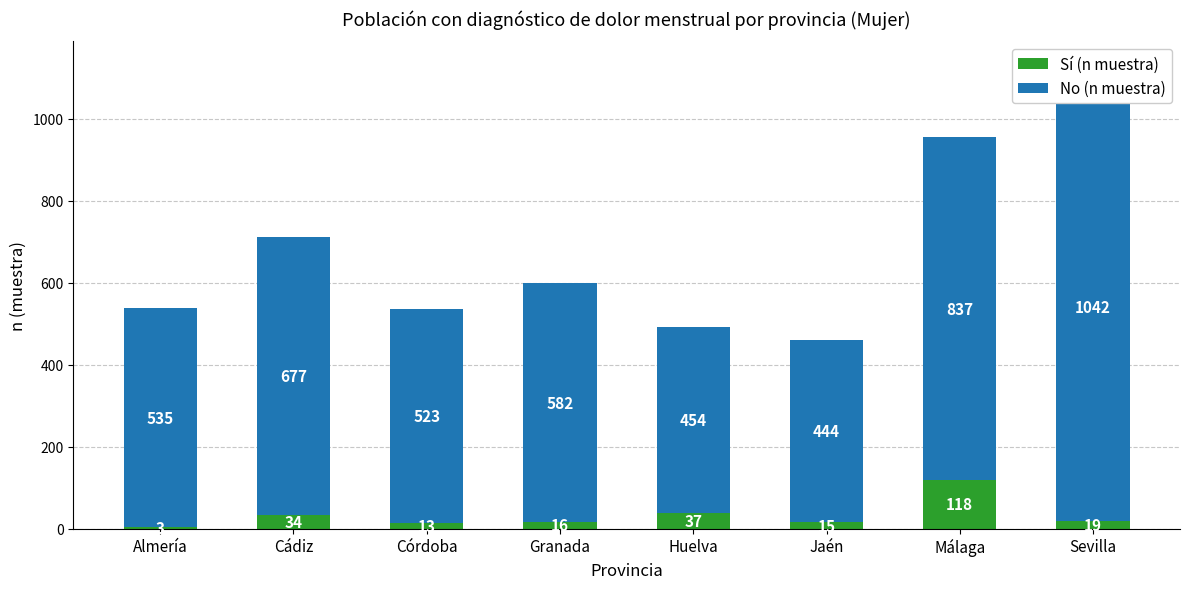

Which series has the largest total across all categories?

No (n muestra)